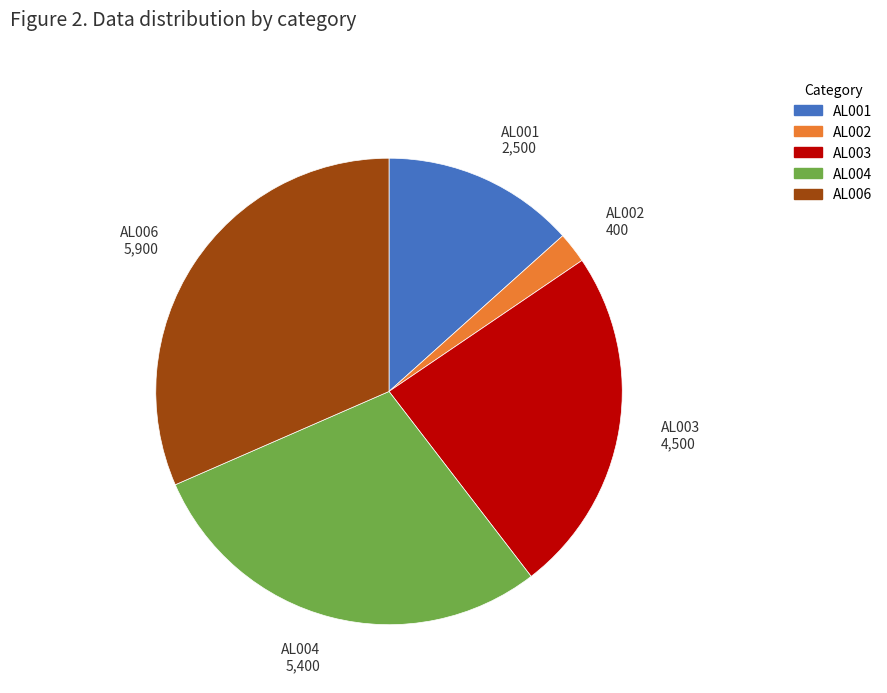

Do AL004 5,400 and AL003 4,500 together represent more than half of the pie?

Yes